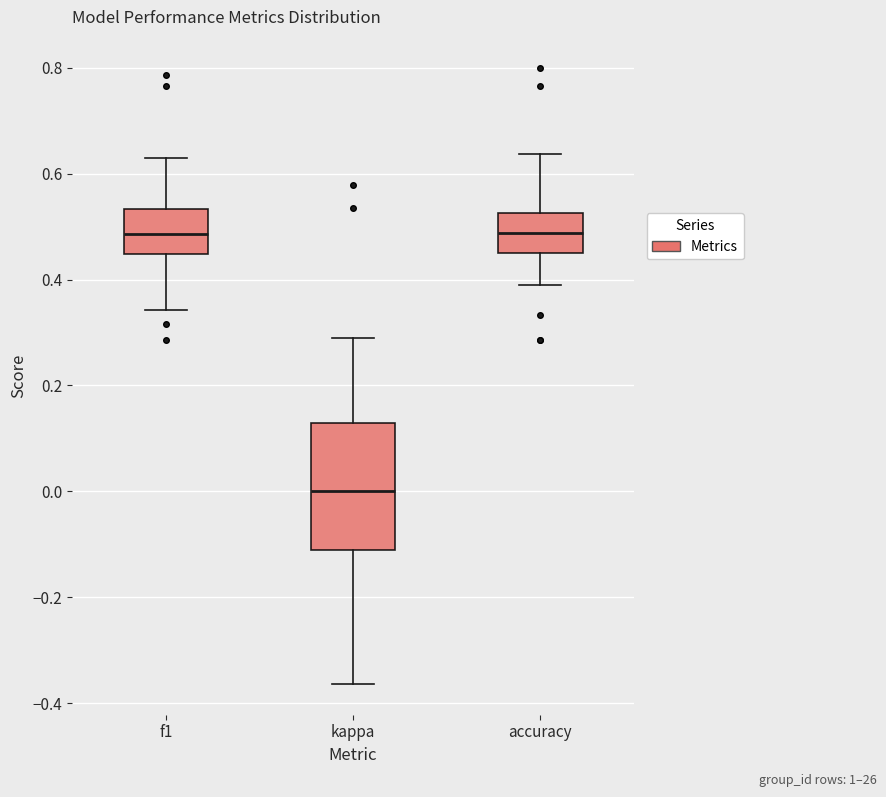

Which box is the tallest, from its lower edge to its upper edge?

kappa